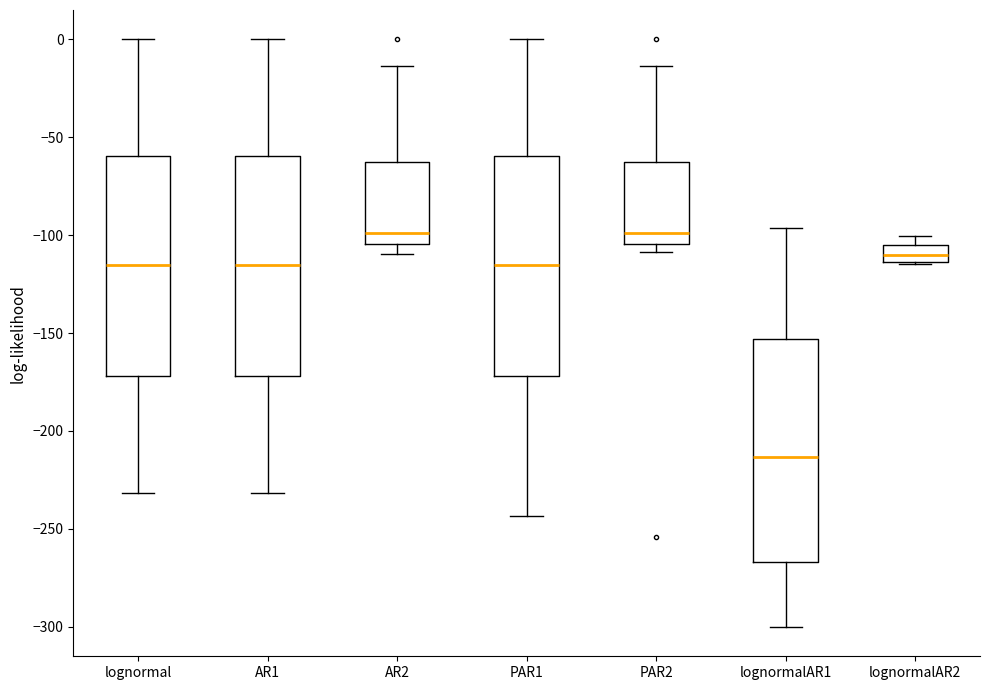

Reading left to right, transcribe this box plot: for each box, give where its median line is, the range the box spans, and where its two whiskers end, as read against the y-axis. The values are not printed on the chart, so give them approximately, as read against the axis.

lognormal: median -115, box -170 to -60, whiskers -230 to 0
AR1: median -115, box -170 to -60, whiskers -230 to 0
AR2: median -100, box -105 to -65, whiskers -110 to -15
PAR1: median -115, box -170 to -60, whiskers -245 to 0
PAR2: median -100, box -105 to -65, whiskers -110 to -15
lognormalAR1: median -215, box -265 to -155, whiskers -300 to -95
lognormalAR2: median -110, box -115 to -105, whiskers -115 to -100